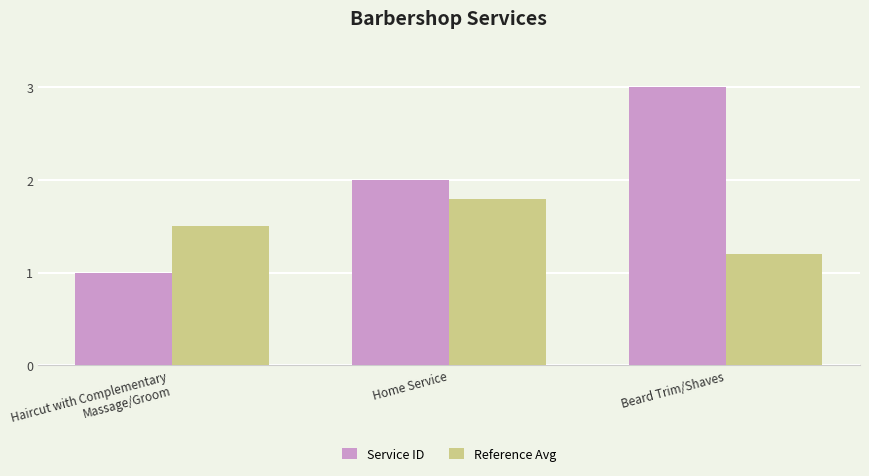

What position from the left is Beard Trim/Shaves?

3